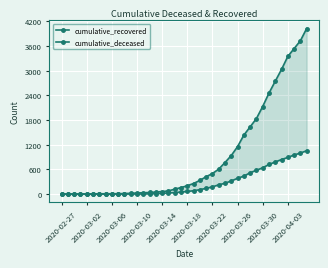

At how many categories does at least one series exceed 3231?

4